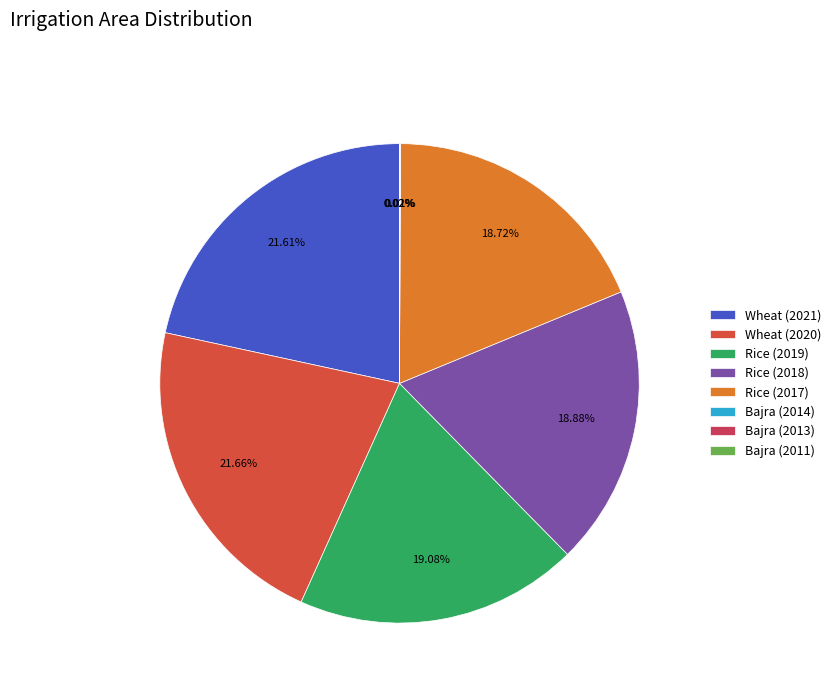

To the nearest percent, what percentage of the pie is Wheat (2021)?

22%